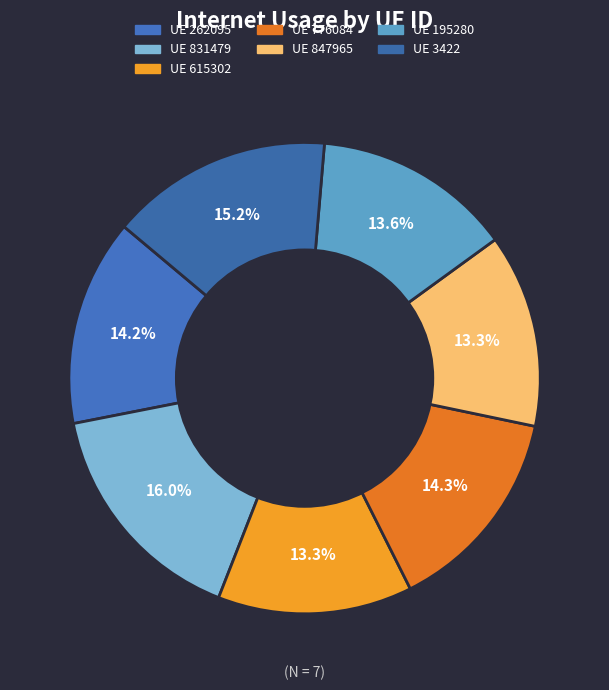

Count the number of slices in the pie.

7